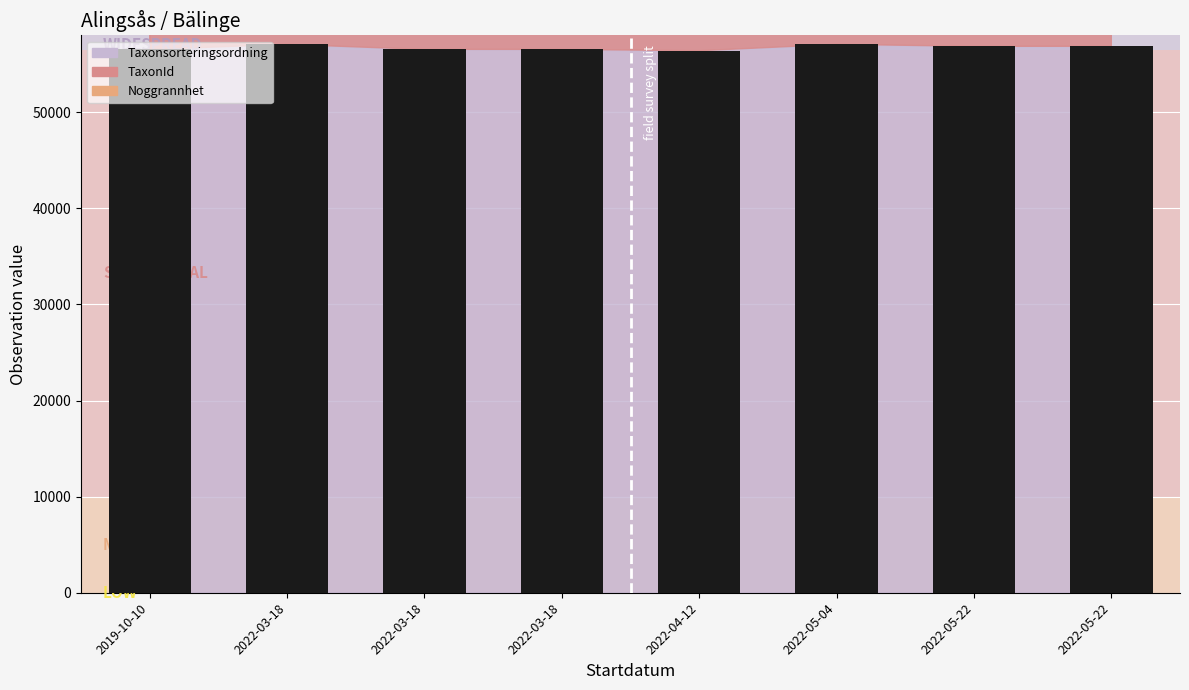

What is the smallest value displayed?

56401